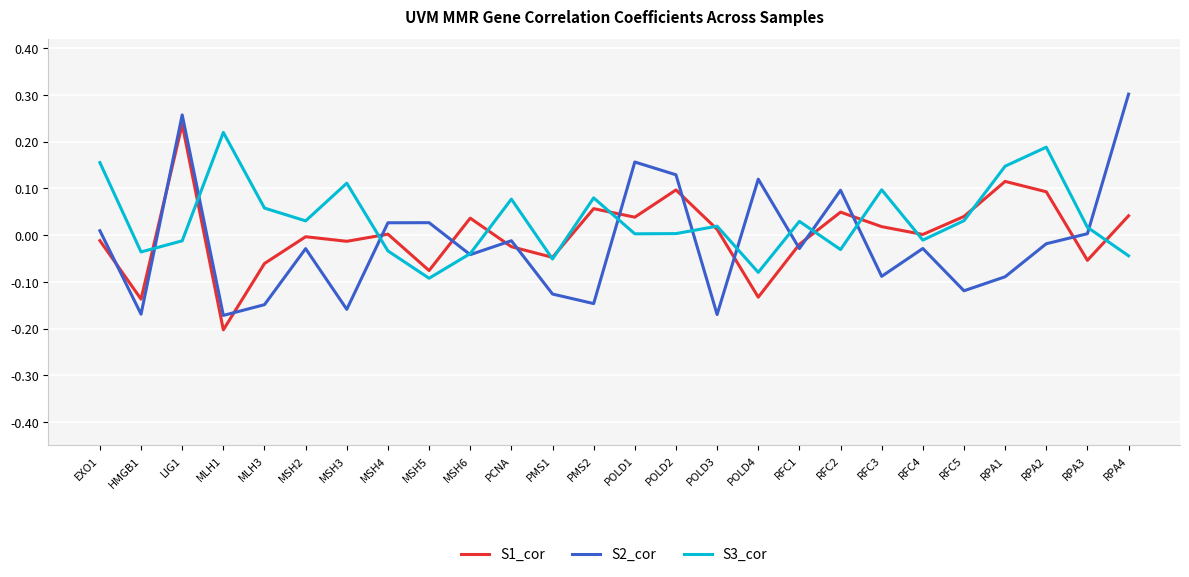

How many categories are shown in the chart?

26